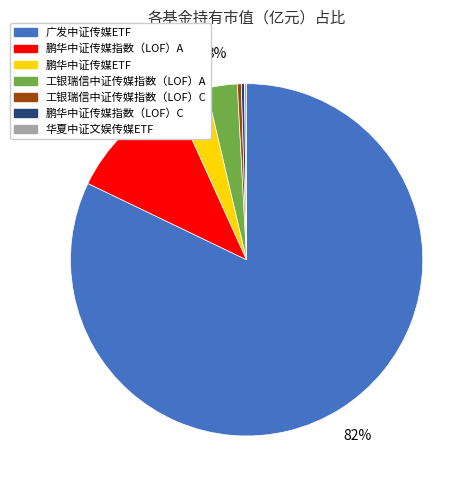

What is the largest slice in the pie chart?

广发中证传媒ETF